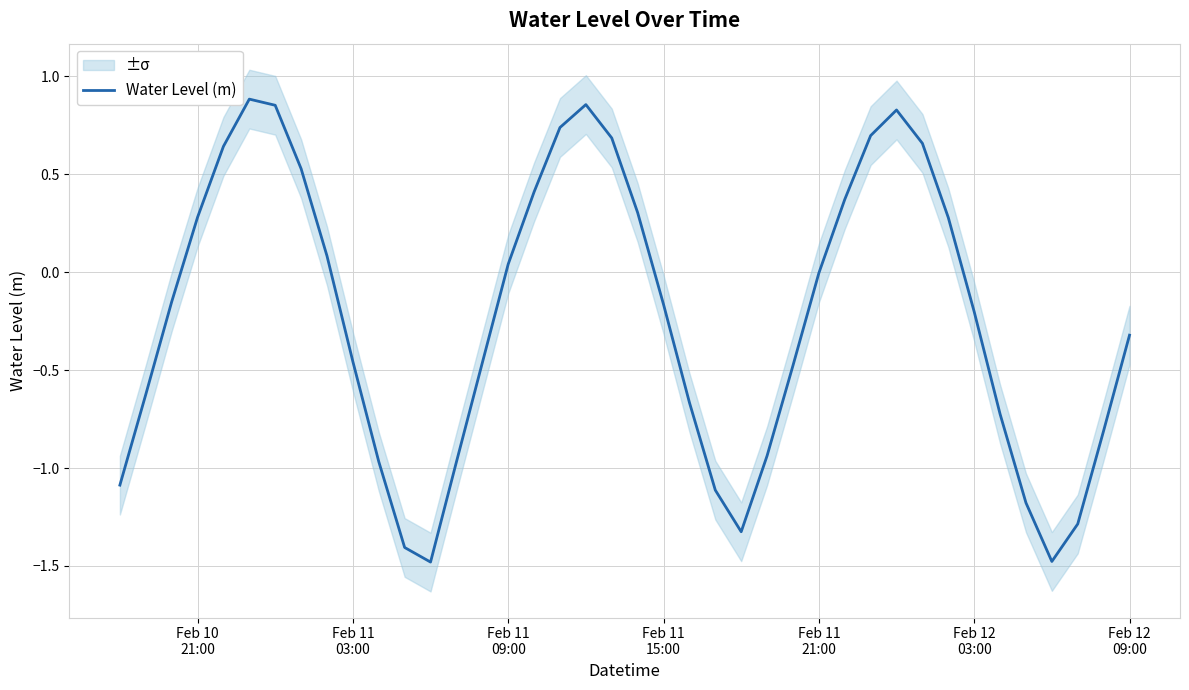

What position from the left is Feb 12 03:00?

34